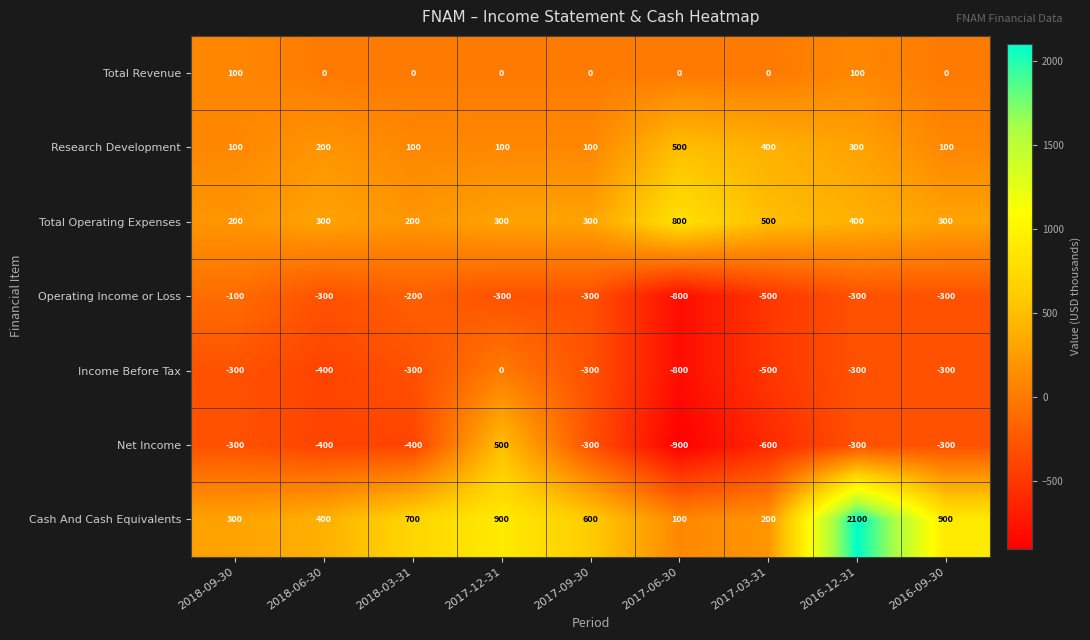

What is the difference between the second highest and minimum values in the Cash And Cash Equivalents series?

800